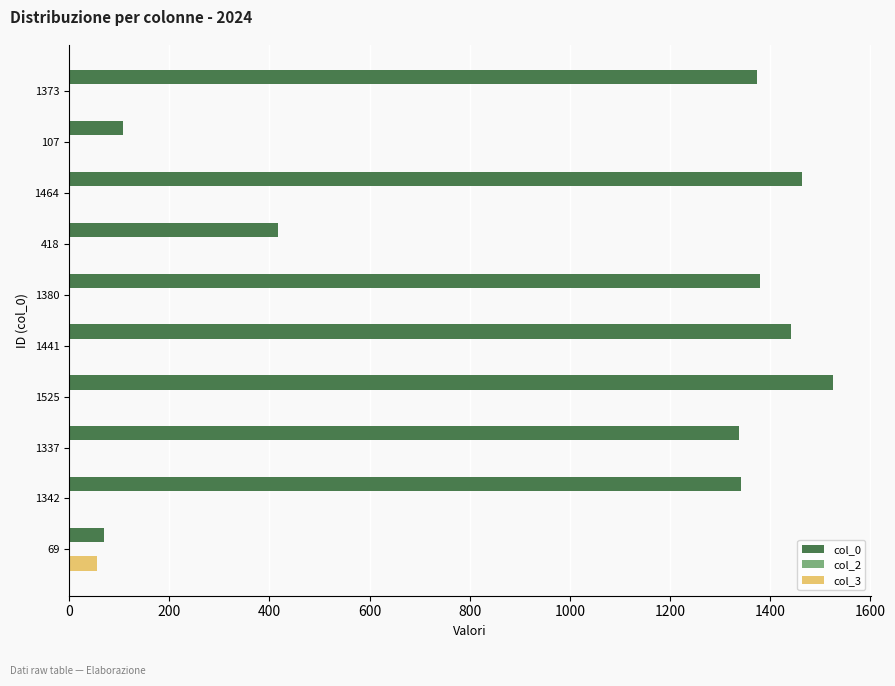

Which series has the largest total across all categories?

col_0